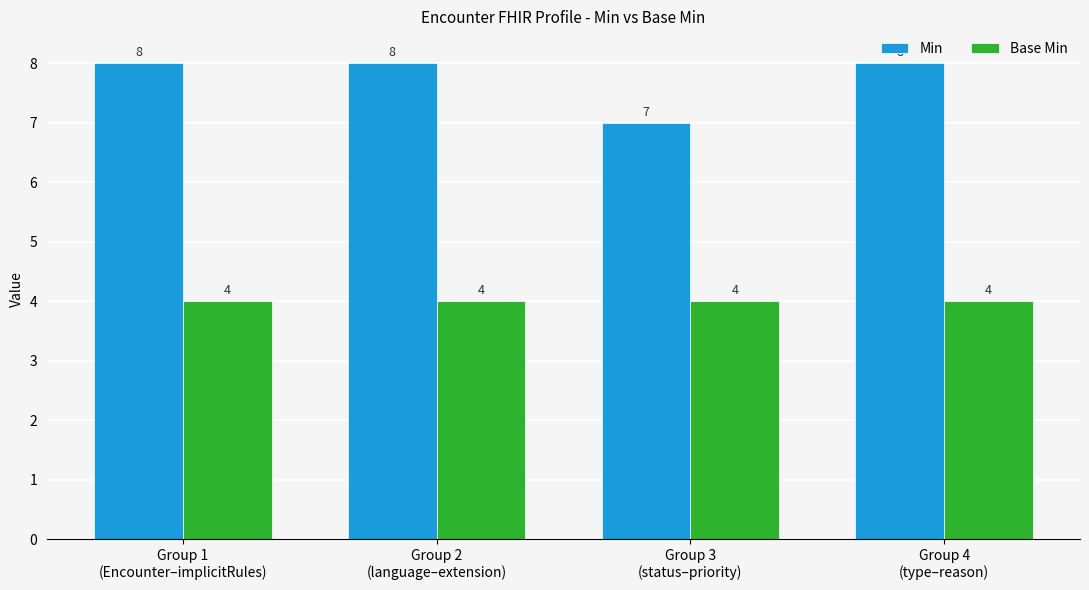

What is the label of the 2nd bar from the right?

Group 3
(status–priority)